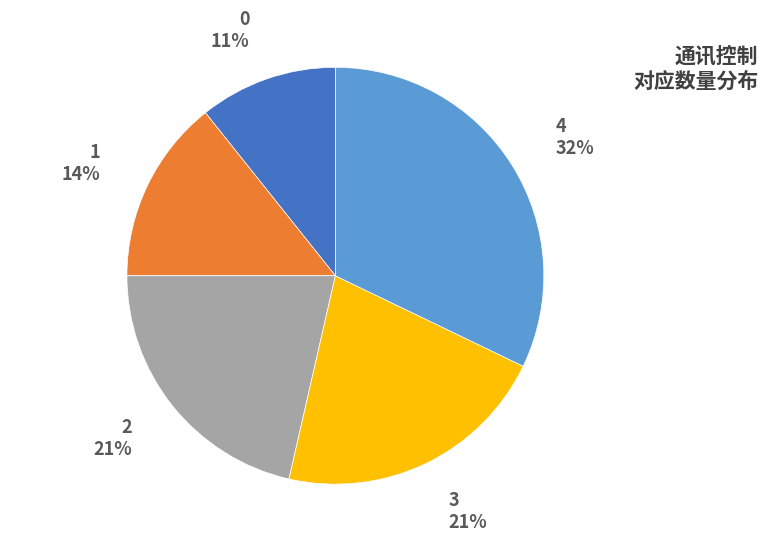

What is the largest slice in the pie chart?

4